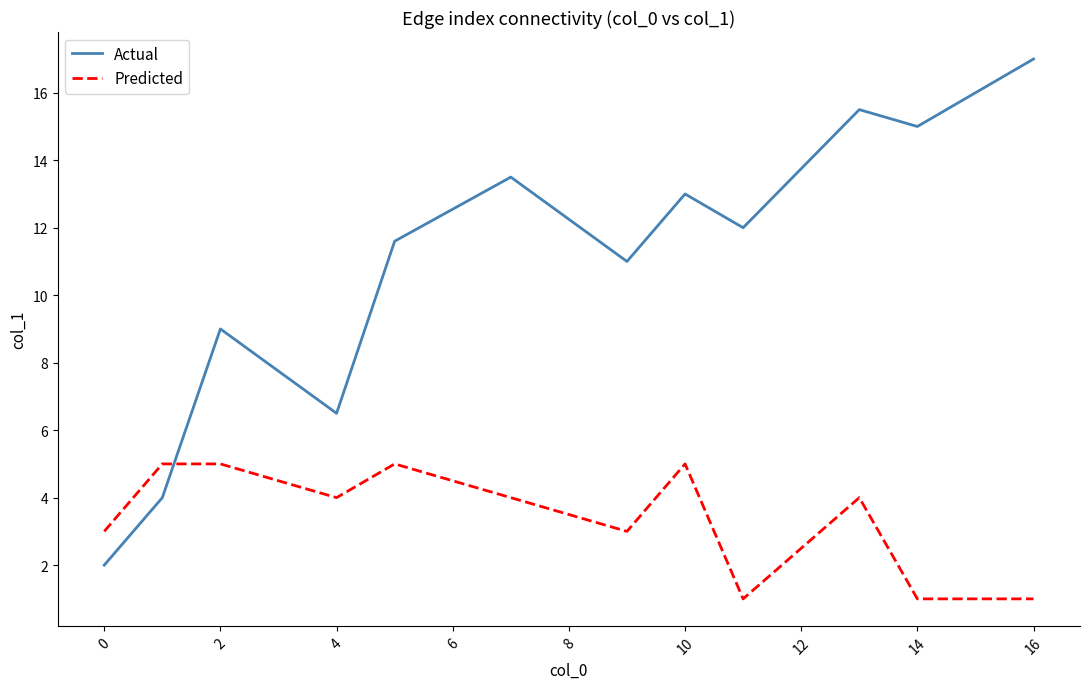

Which series has the widest spread of values?

Actual